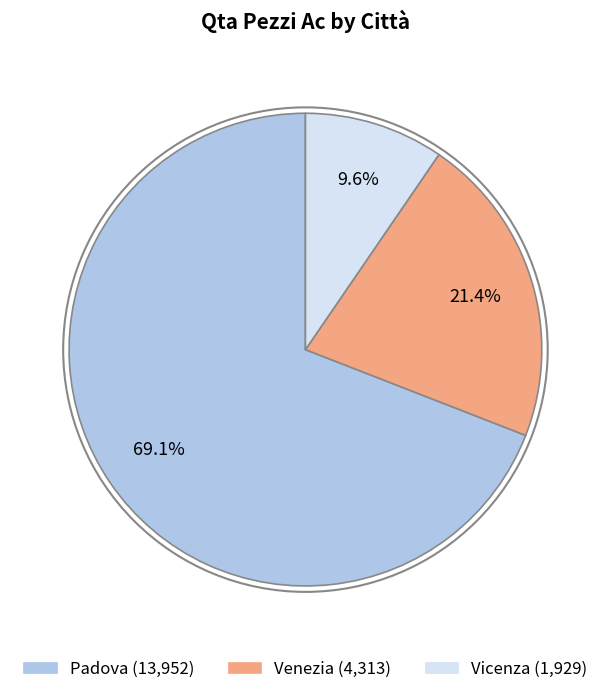

Approximately how many times larger is the value at Vicenza compared to Padova?

0.1